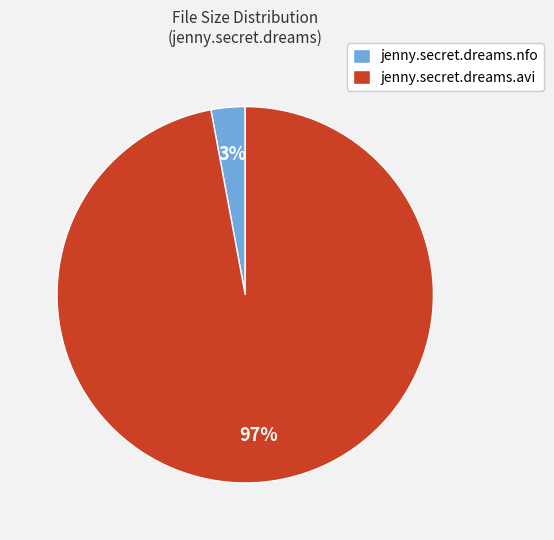

How many segments does this pie chart have?

2